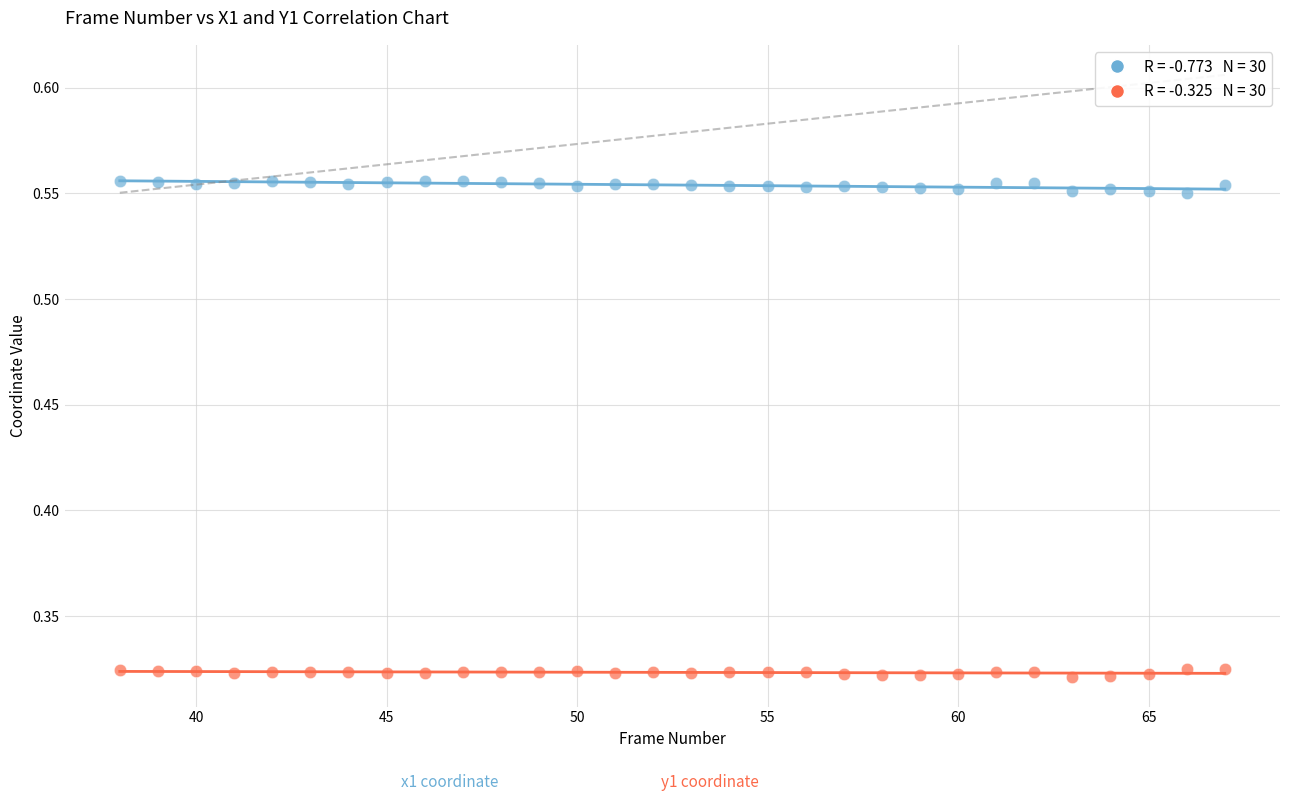

Count the number of points in this scatter plot.

60